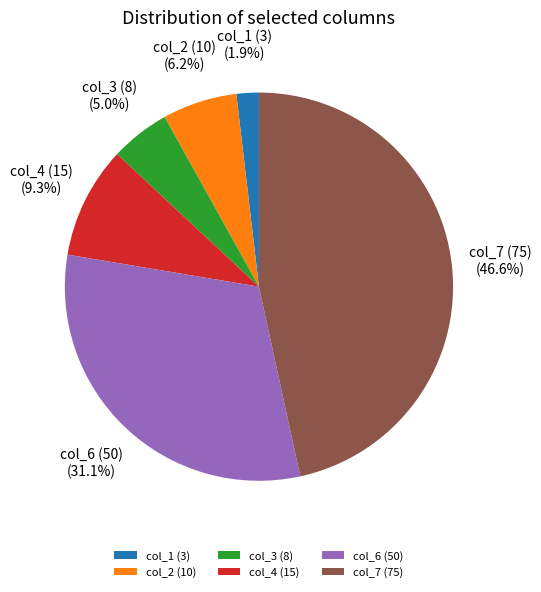

How much of the chart is everything except col_4 (15)?

90.7%